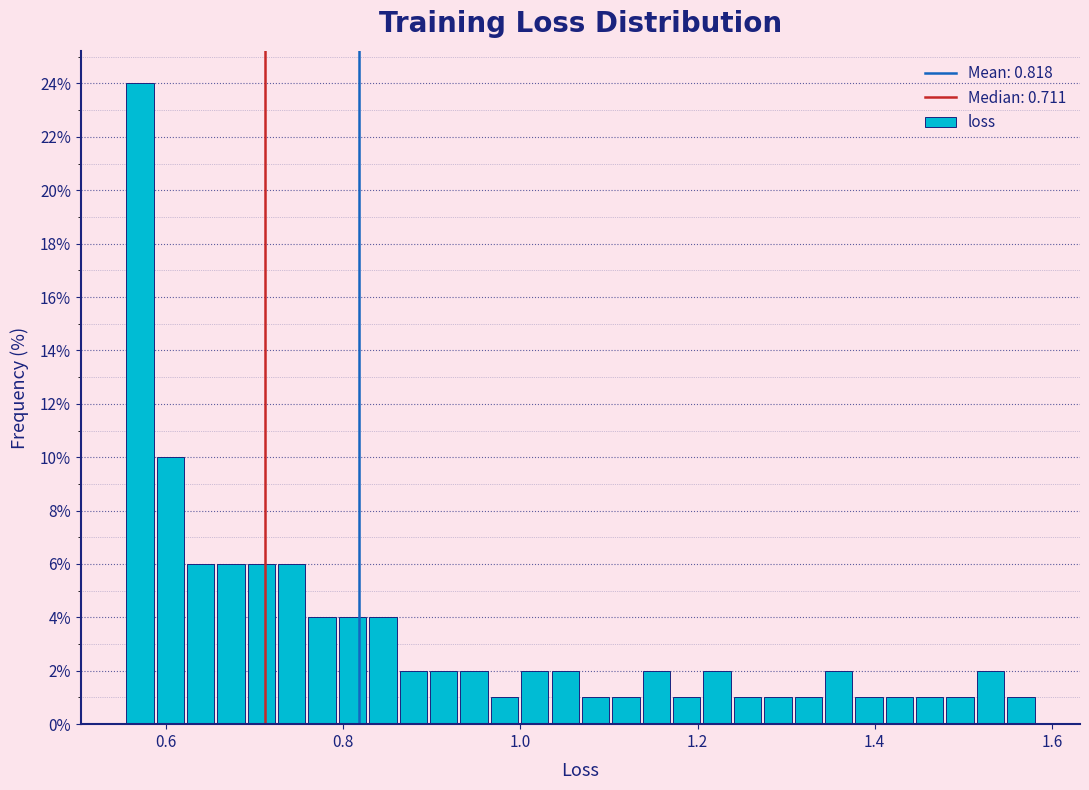

Around what value on the x-axis is the tallest bar? Give the approximate position of its centre, as read against the axis.

0.58